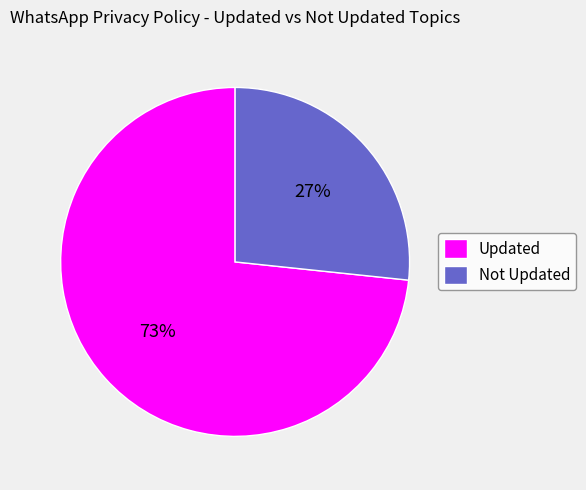

To the nearest percent, what portion does Updated represent?

73%